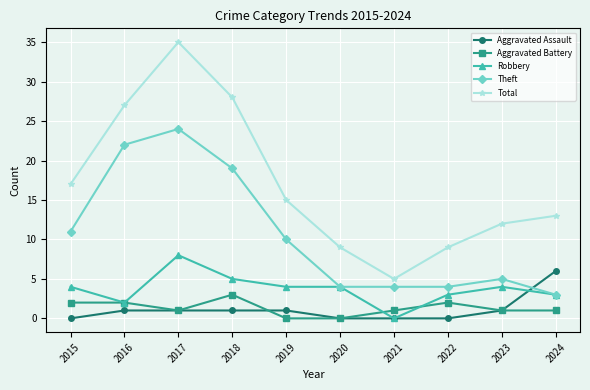

Is this an area chart (filled region under the line)?

No